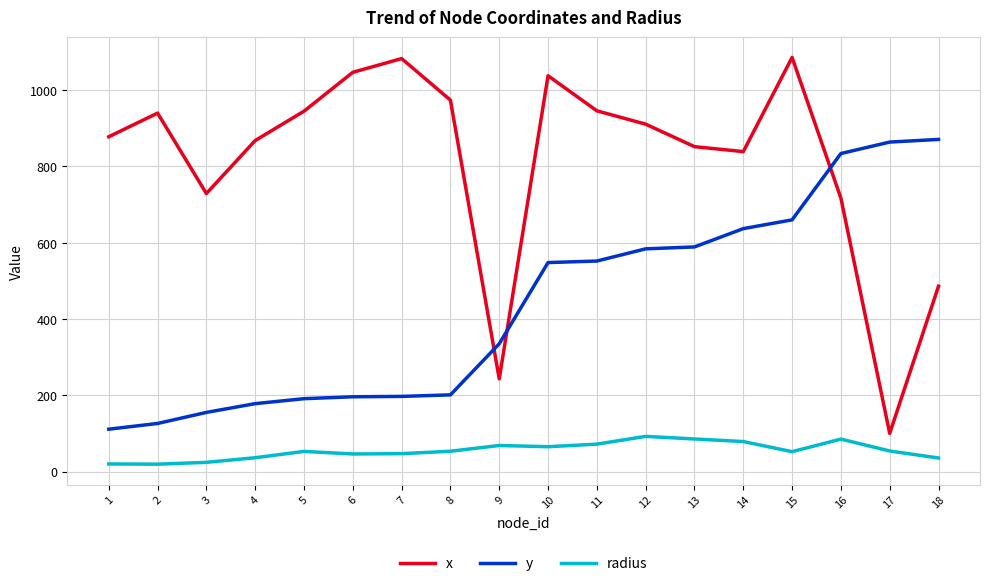

Which series changed the most between 8 and 16?

y